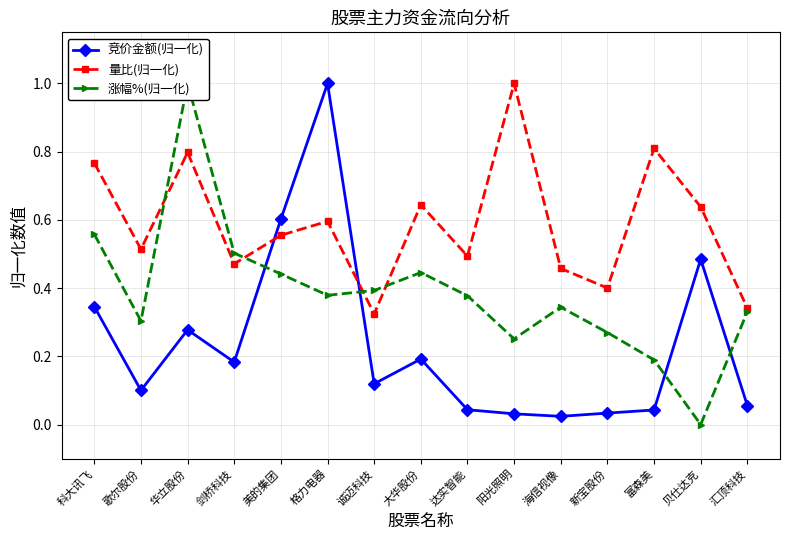

Reading right to left, extract all data points from this chart.

竞价金额(归一化): 0.1	0.5	0.0	0.0	0.0	0.0	0.0	0.2	0.1	1.0	0.6	0.2	0.3	0.1	0.3
量比(归一化): 0.3	0.6	0.8	0.4	0.5	1.0	0.5	0.6	0.3	0.6	0.6	0.5	0.8	0.5	0.8
涨幅%(归一化): 0.3	0.0	0.2	0.3	0.3	0.3	0.4	0.4	0.4	0.4	0.4	0.5	1.0	0.3	0.6